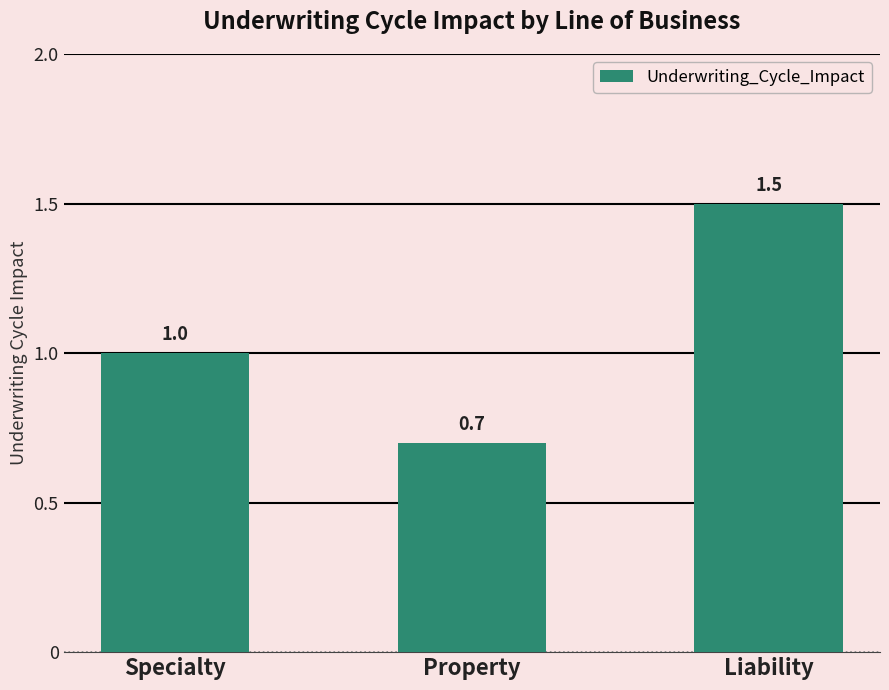

What is the difference between the maximum and minimum values?

0.8